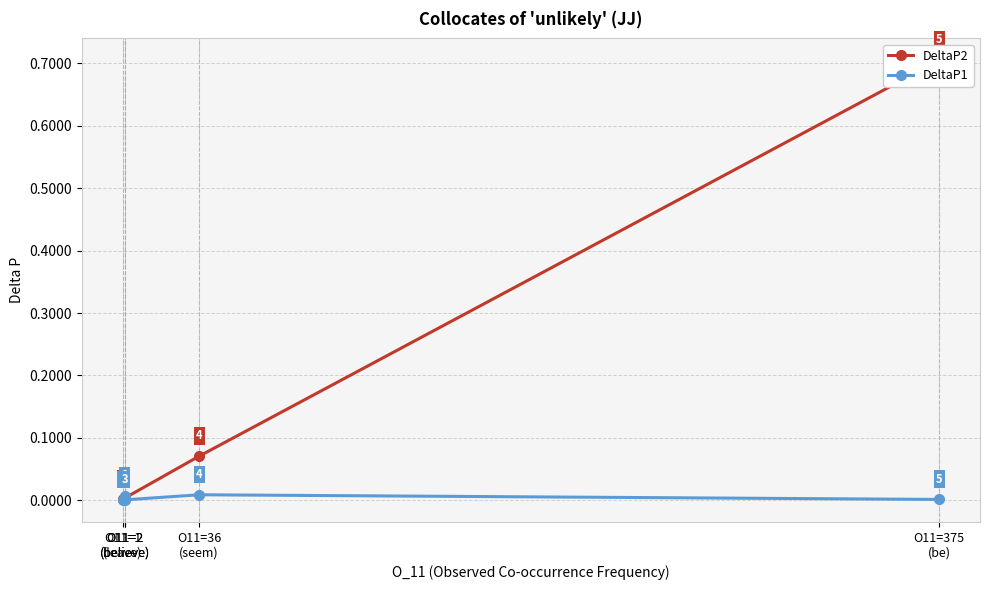

How many times do DeltaP1 and DeltaP2 cross each other?

2